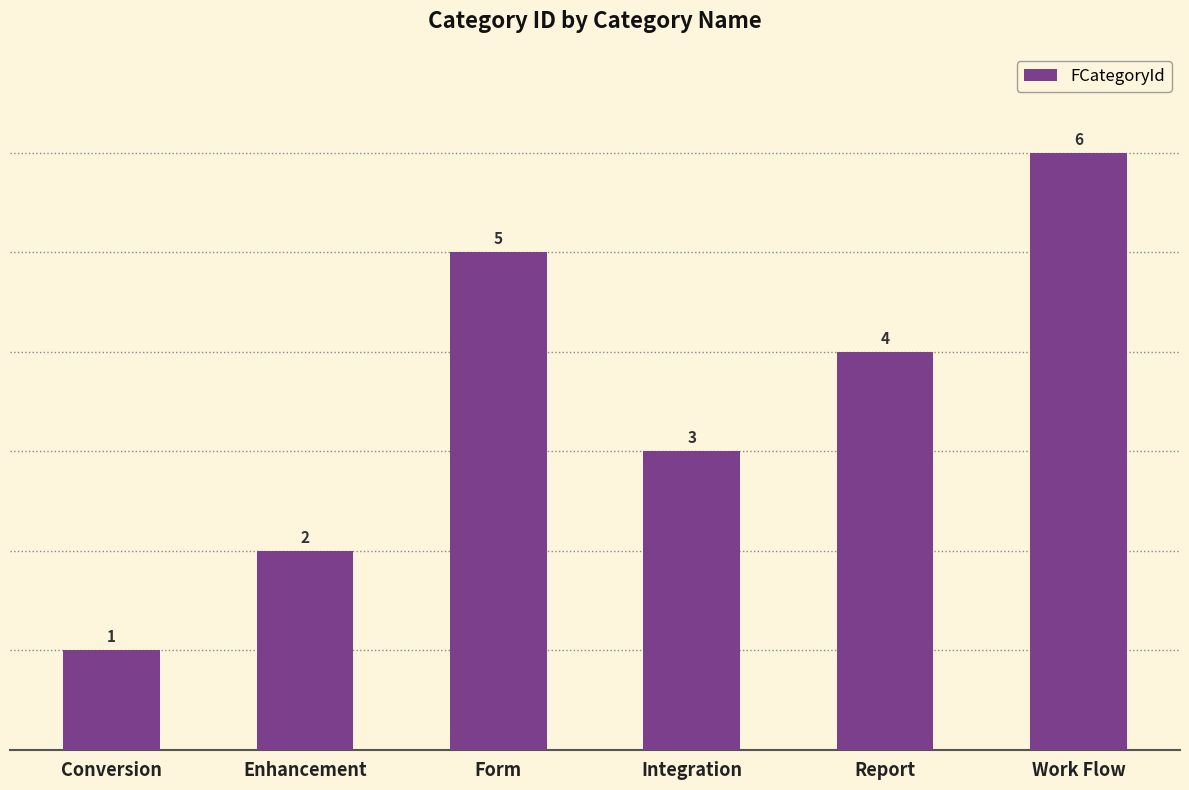

What is the change in value from Form to Report?

-1